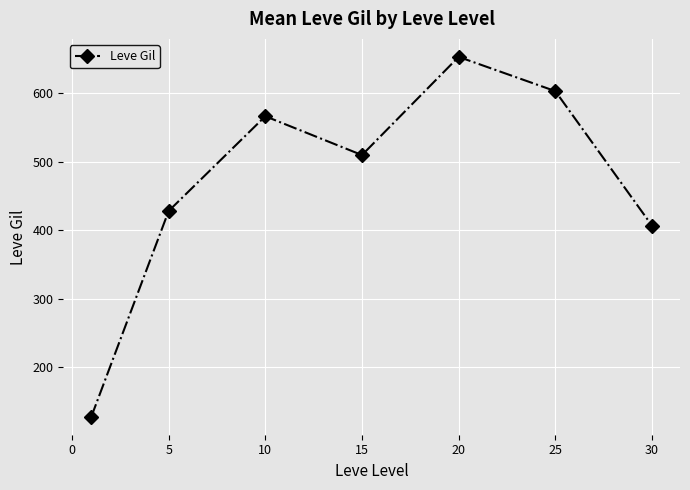

What is the value of the 5th point from the left?

653.3